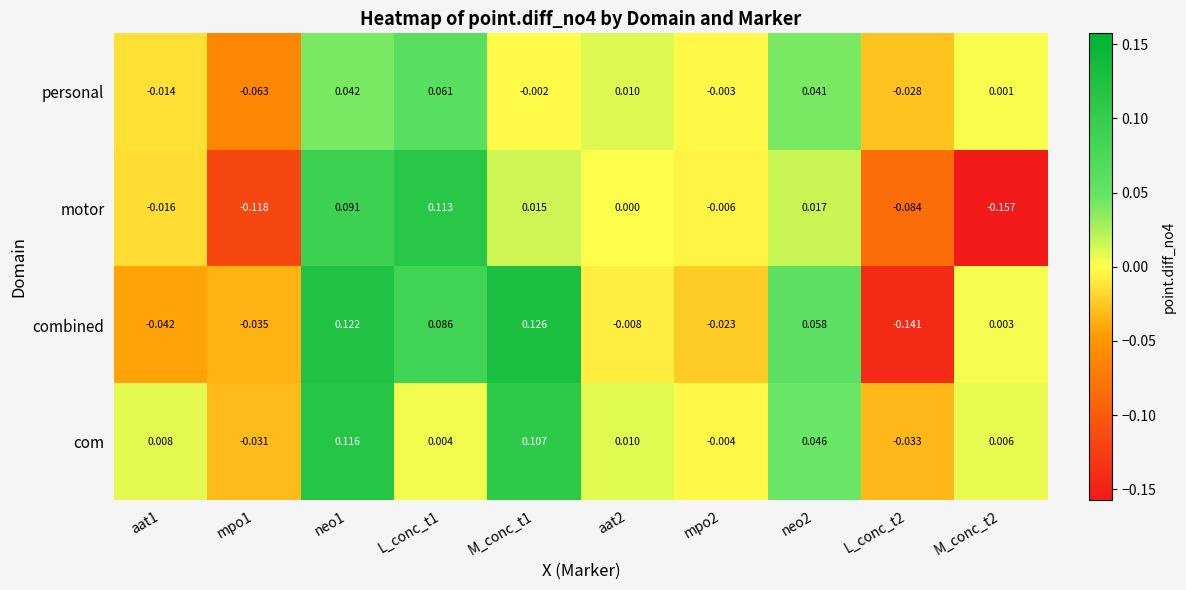

At mpo2, list the series in order from smallest to largest.

combined, motor, com, personal